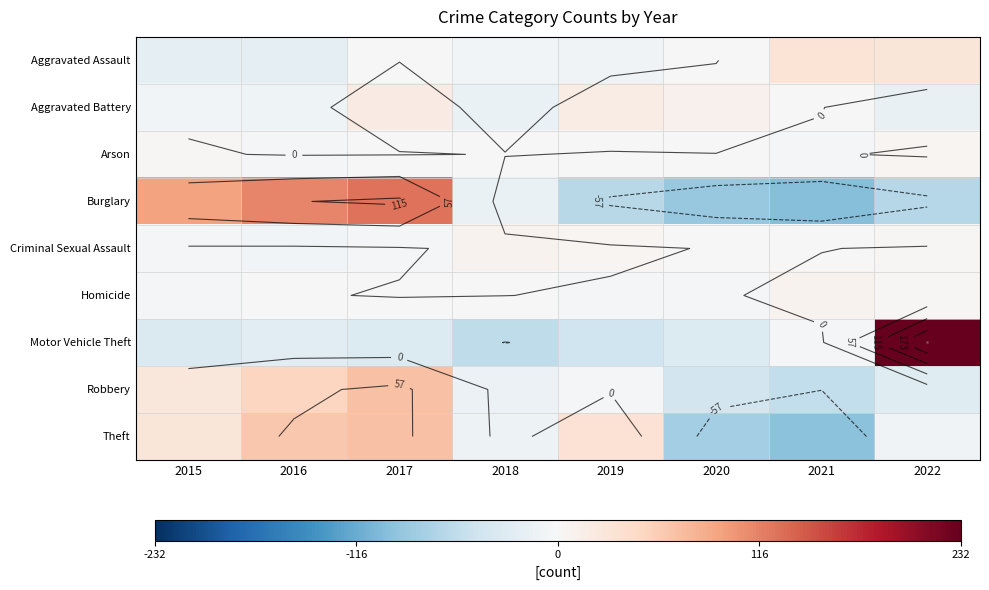

What is the maximum value shown in the chart?

231.5